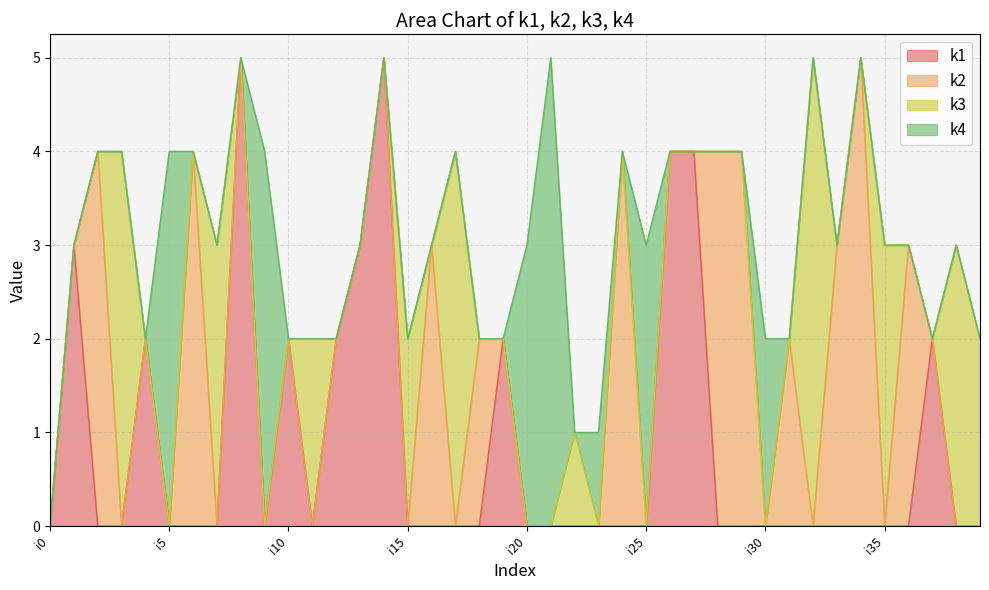

Which series has the largest range (max minus min)?

k1